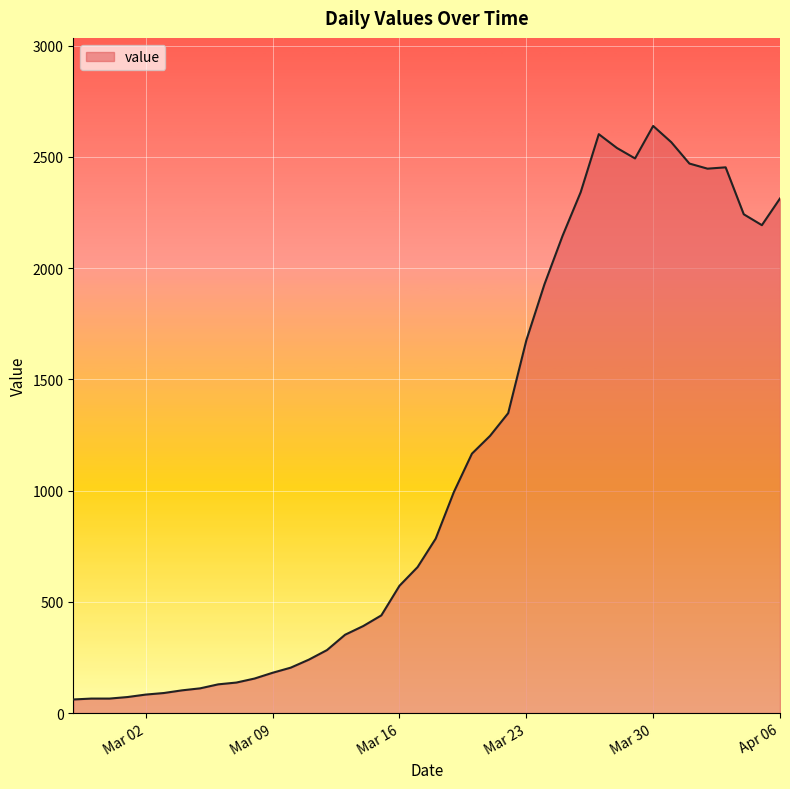

What is the difference between the maximum and minimum values?

2578